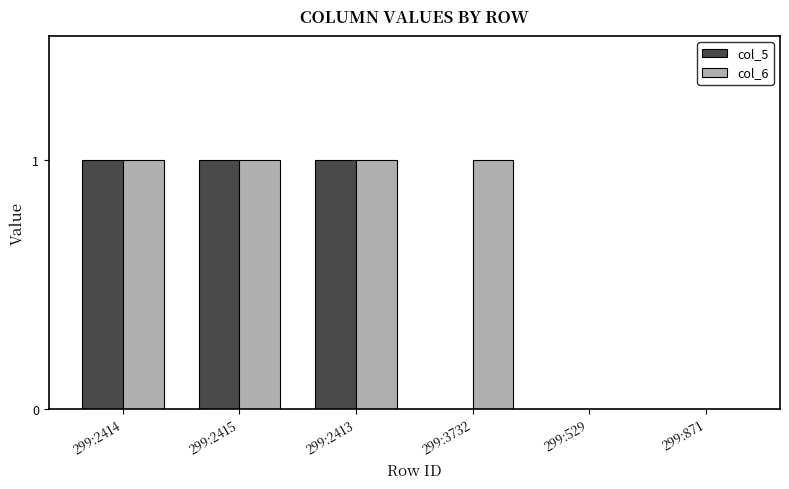

The value of col_6 at 299:2413 is 1. True or false?

True